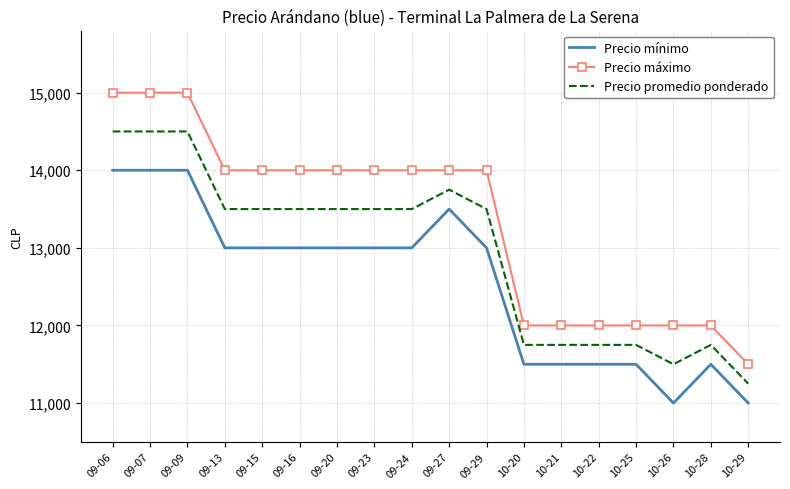

True or false: Precio mínimo and Precio promedio ponderado intersect in this chart.

False